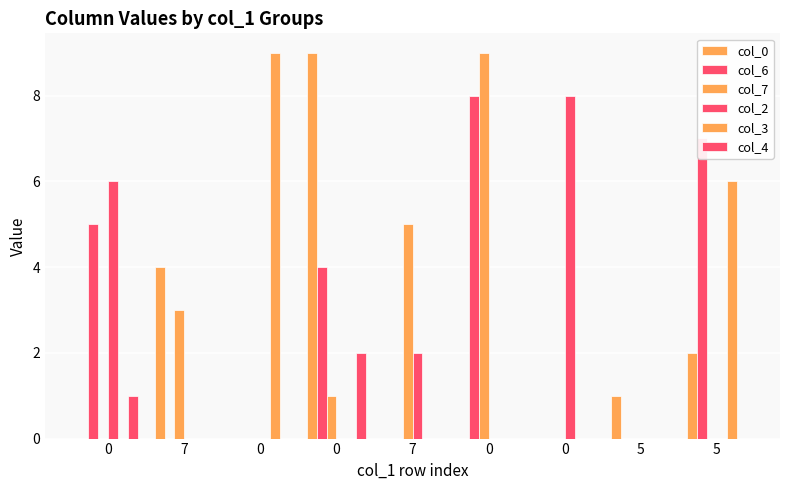

How many groups of bars are there?

9